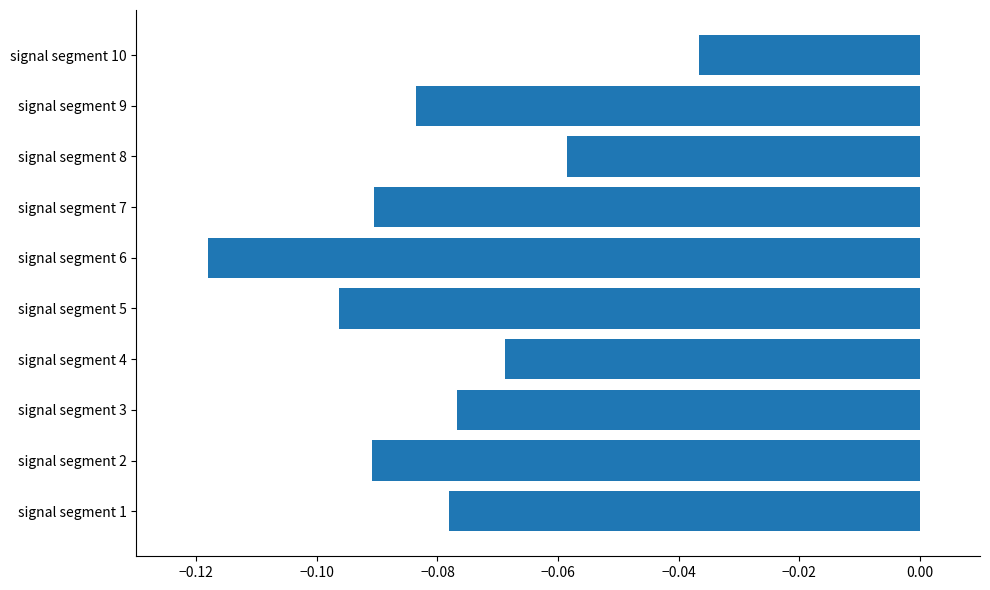

Which has a higher value, signal segment 4 or signal segment 10?

signal segment 10